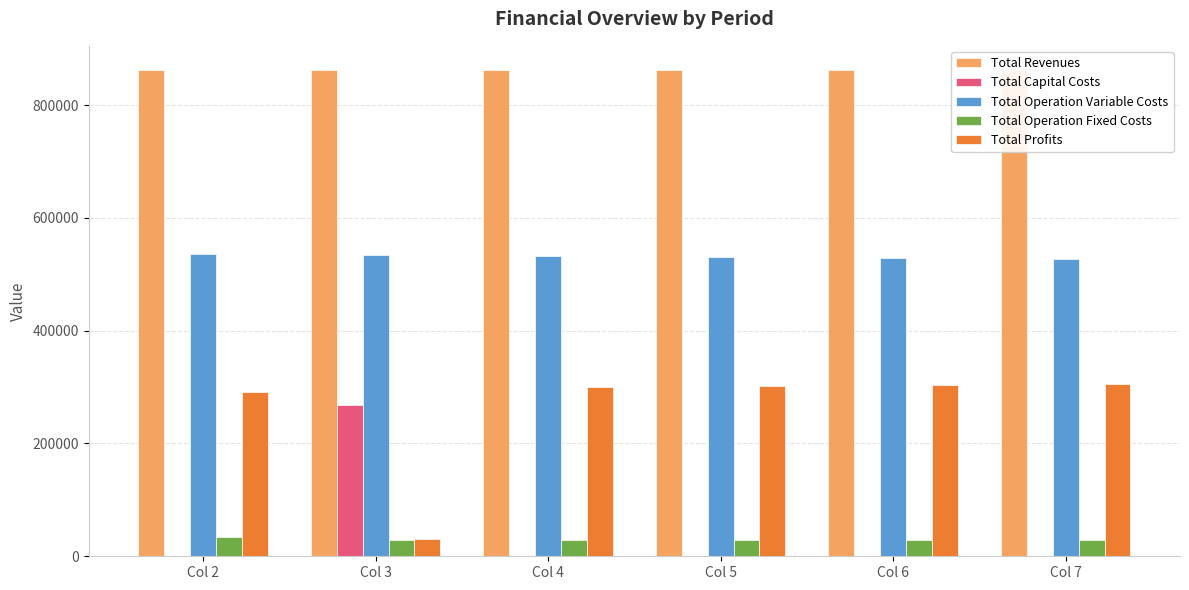

What is the maximum value shown in the chart?

861969.9